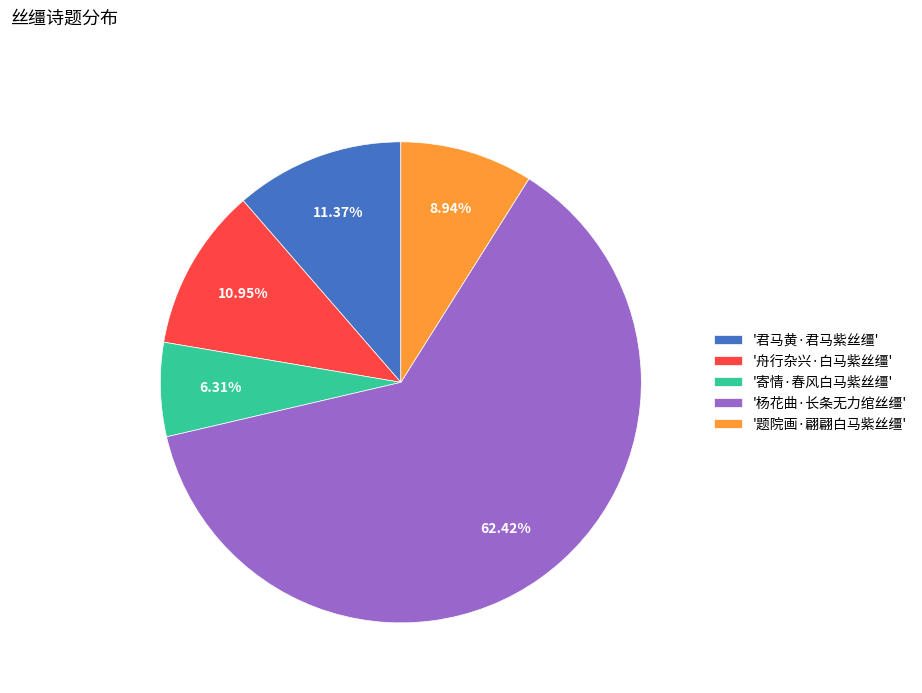

Count the number of slices in the pie.

5